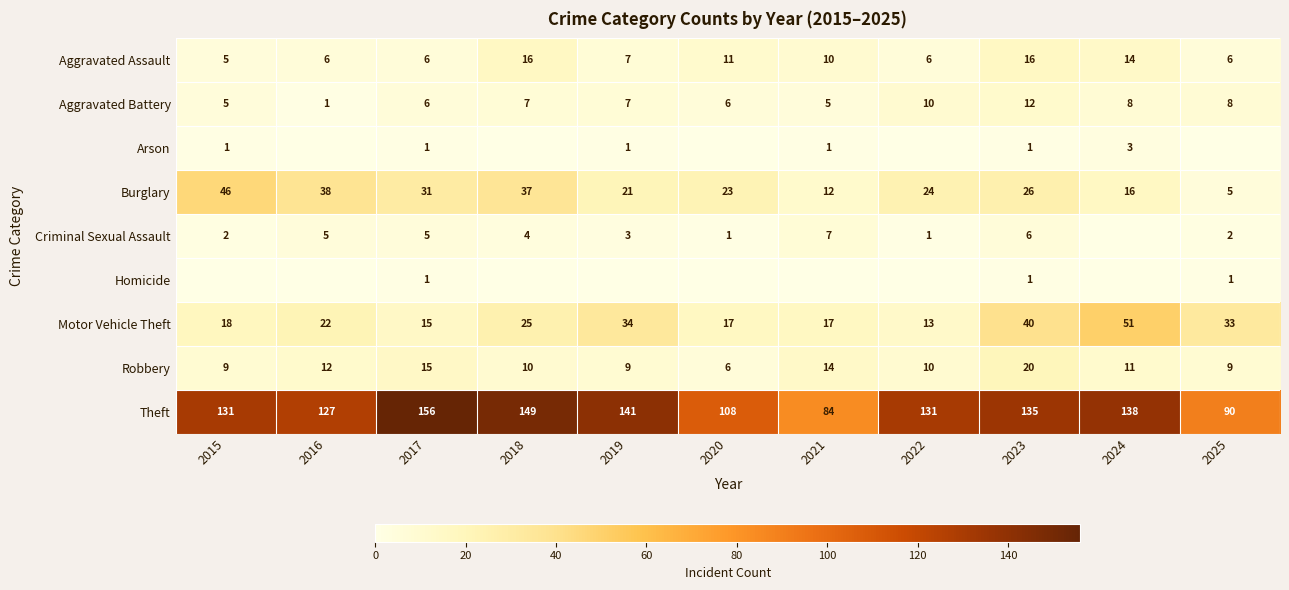

Rank the categories by Burglary value from highest to lowest.

2015, 2016, 2018, 2017, 2023, 2022, 2020, 2019, 2024, 2021, 2025